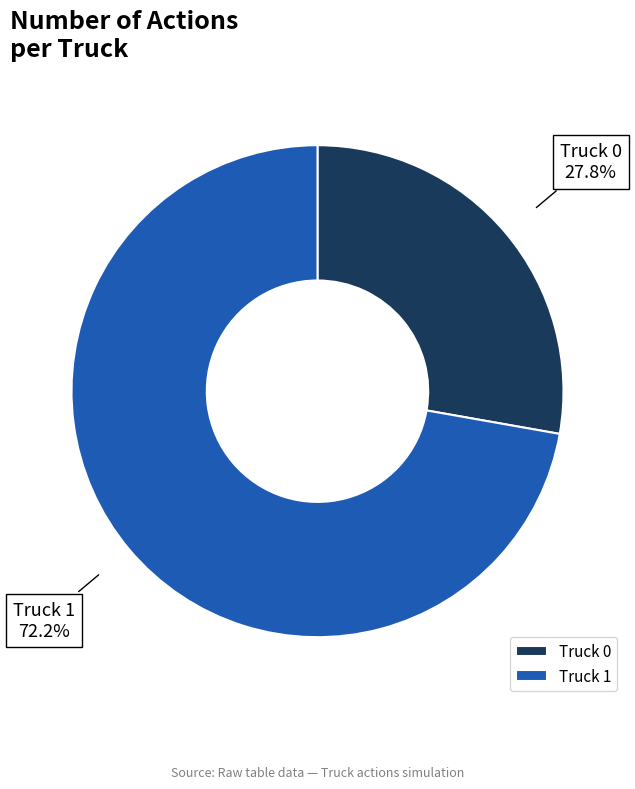

Rank the categories by value from highest to lowest.

Truck 1, Truck 0